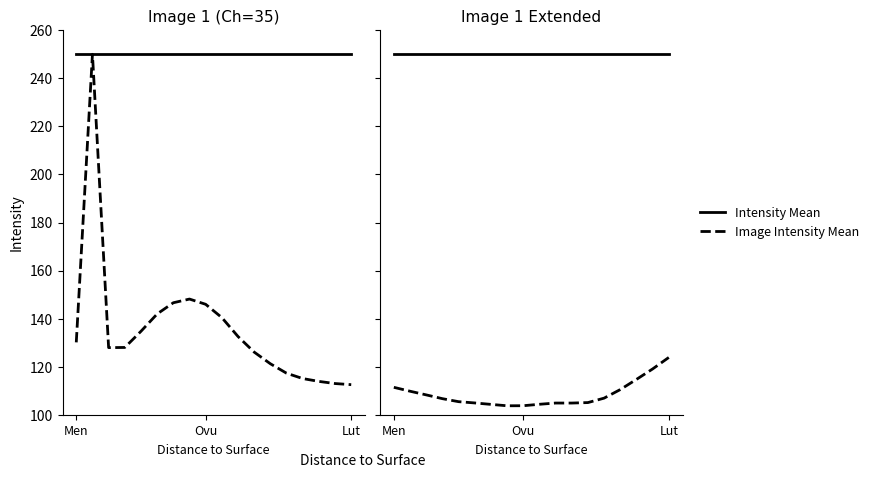

Rank the series by their maximum value, from lowest to highest.

Image Intensity Mean, Intensity Mean